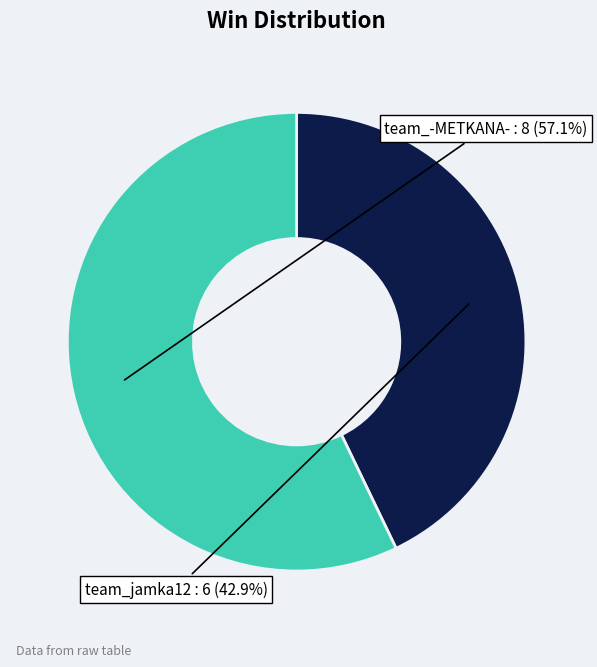

The team_-METKANA- slice represents 57% of the pie. True or false?

True